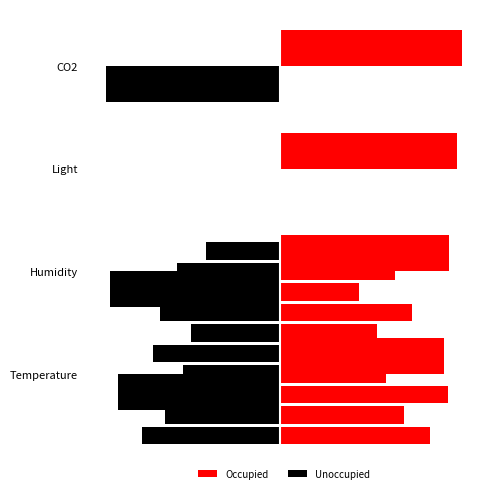

The value of Occupied at Humidity is 42.7. True or false?

False